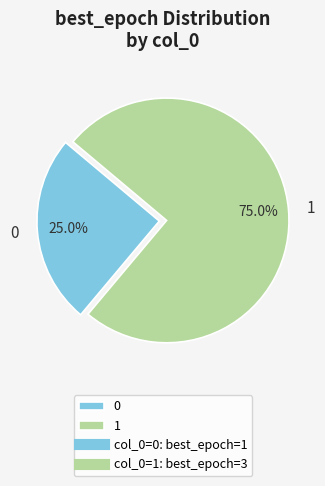

To the nearest percent, what is the difference between the largest and smallest slice percentages?

50%